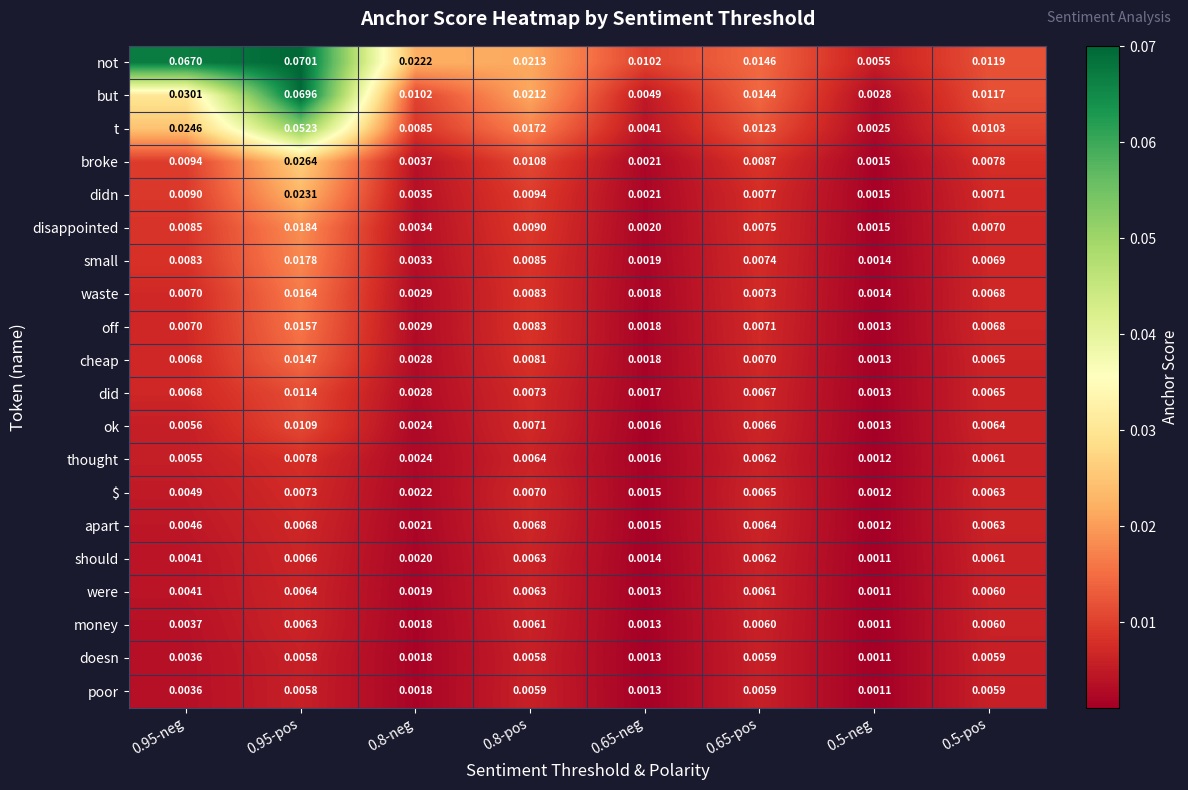

Which series has the widest spread of values?

but